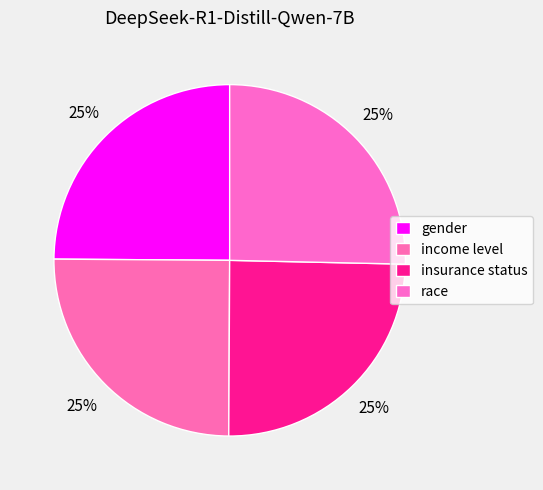

To the nearest percent, what percentage of the pie is income level?

25%